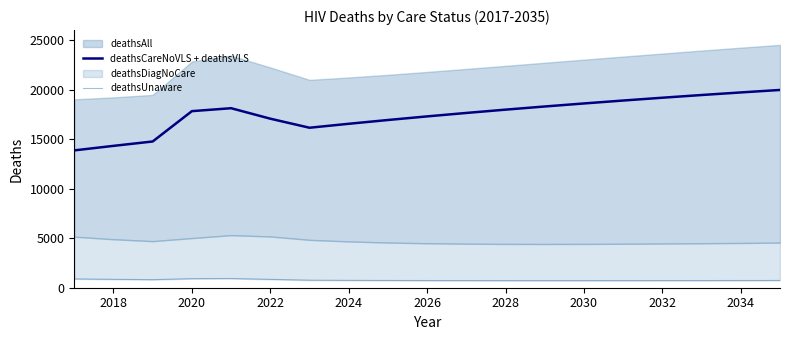

What is the highest value of the deathsCareNoVLS + deathsVLS series?

19958